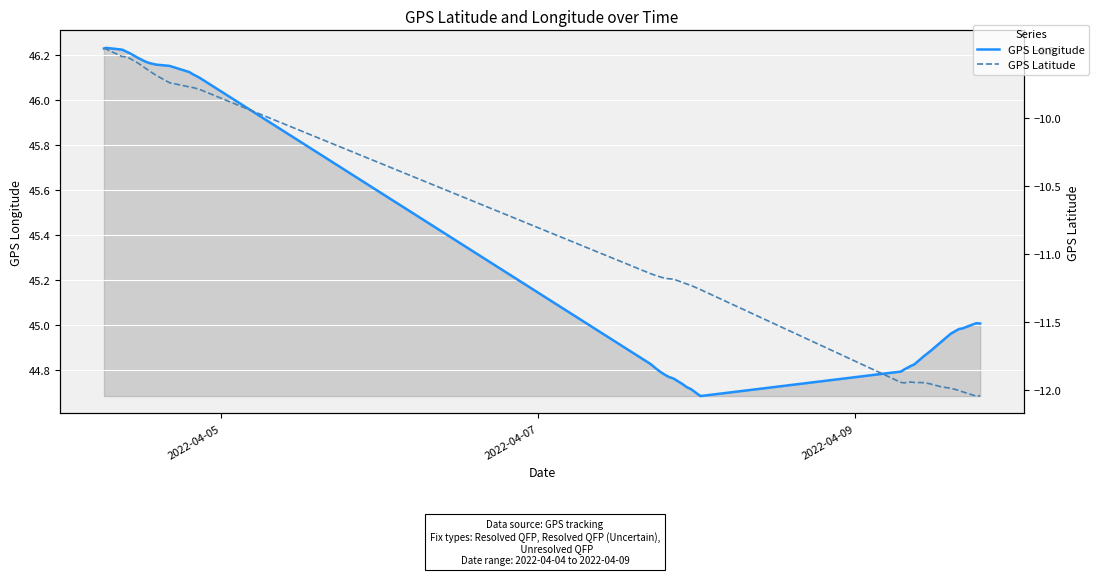

The value of GPS Longitude at 10 is 73.5. True or false?

False